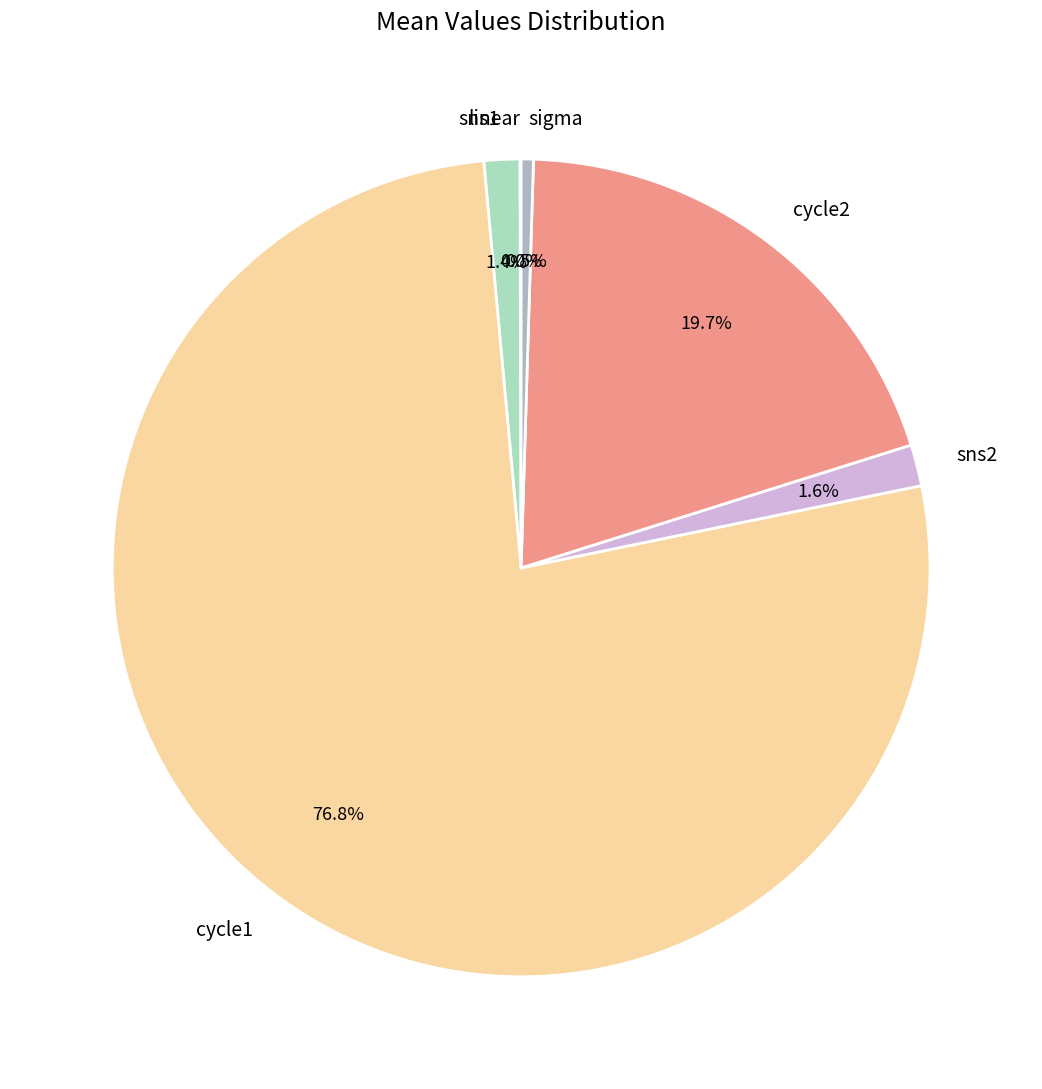

Does cycle1 represent more than half of the total?

Yes